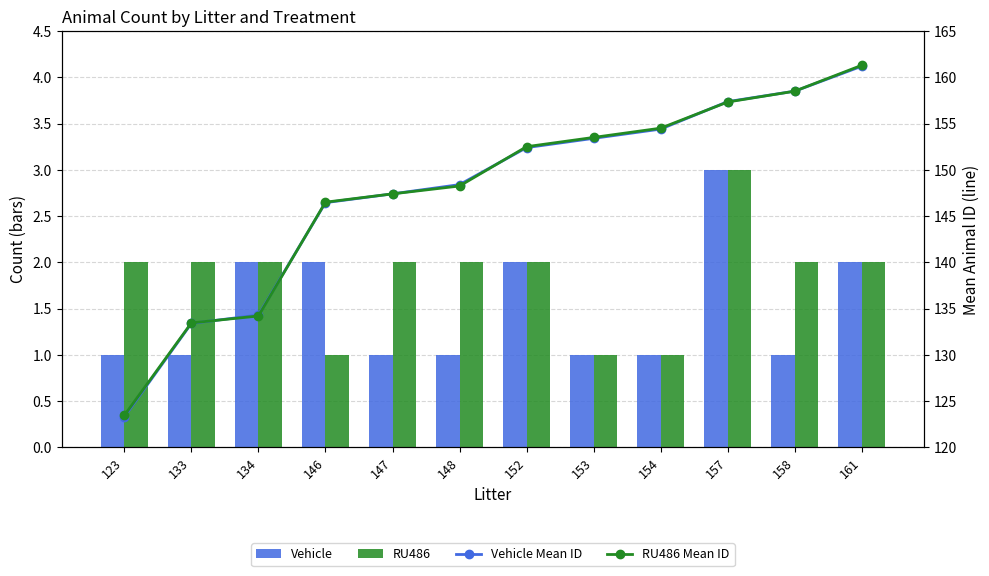

The RU486 series shows 2.0 at 133. True or false?

True